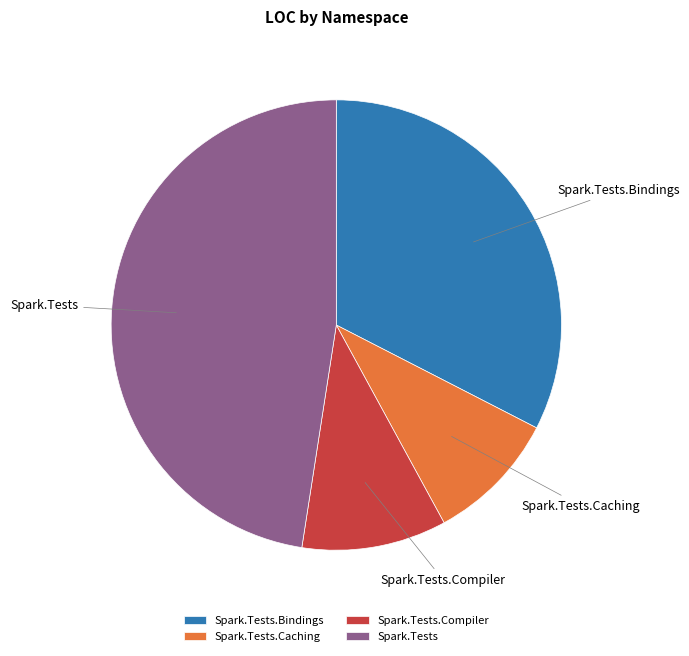

Which slice is the largest?

Spark.Tests